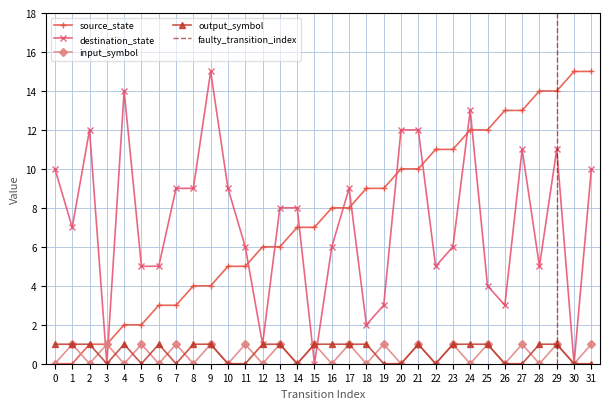

List the series in order of their peak value, lowest first.

input_symbol_num, output_symbol, source_state, destination_state